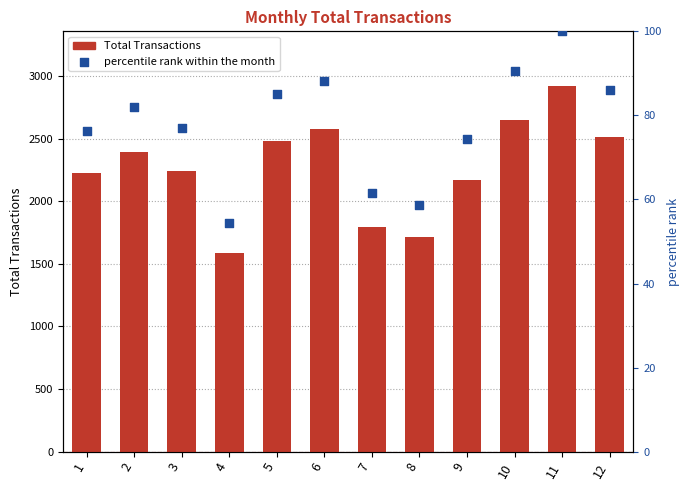

Is the value of Total Transactions at 9 greater than the value of percentile rank within the month at 5?

Yes